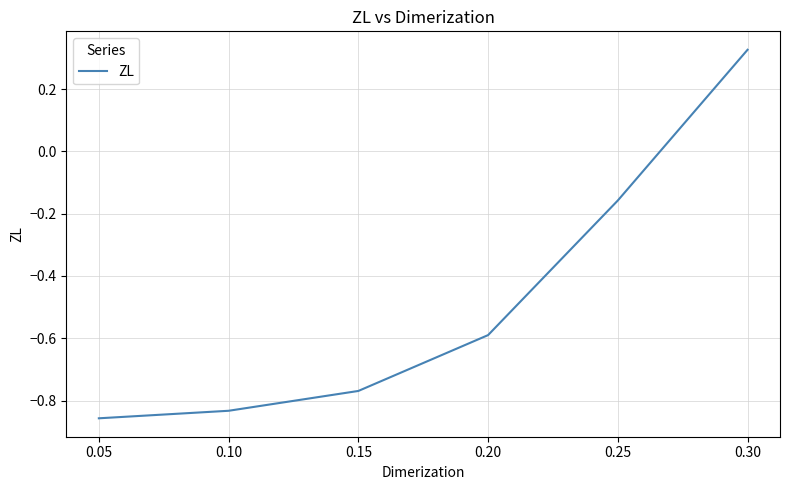

At which label is the value closest to 0?

0.25